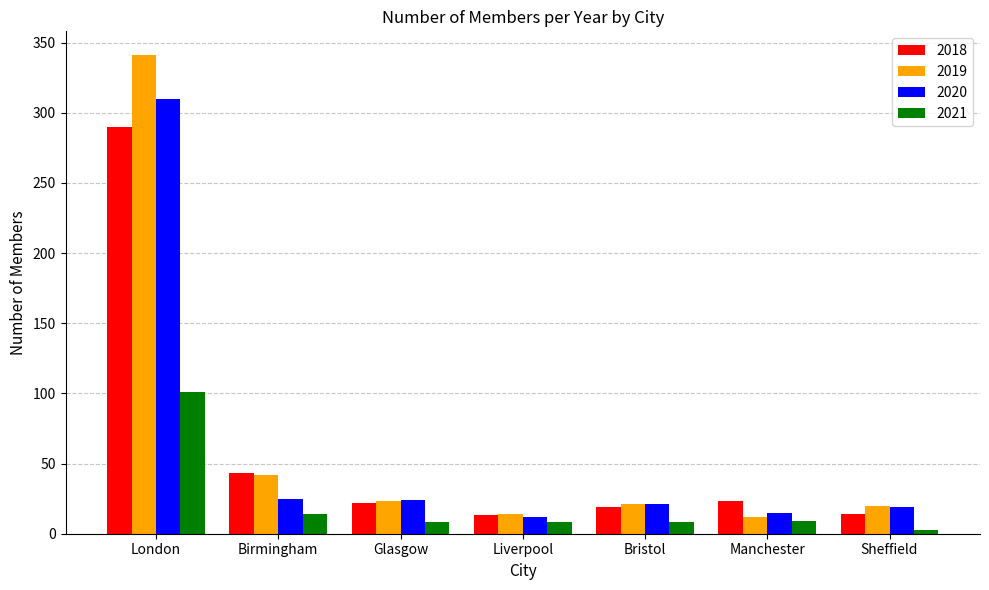

At which category is the sum across all series the highest?

London